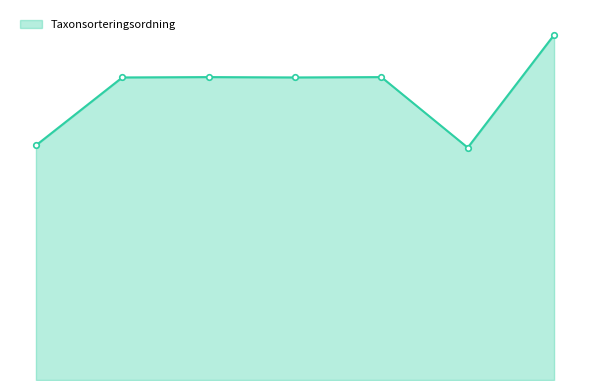

What is the label of the 6th point from the right?

107521549